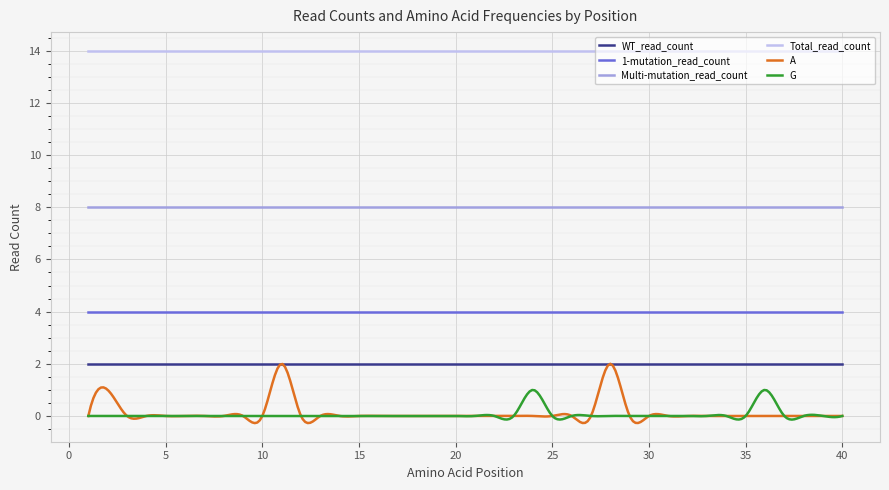

What is the maximum value shown in the chart?

14.0